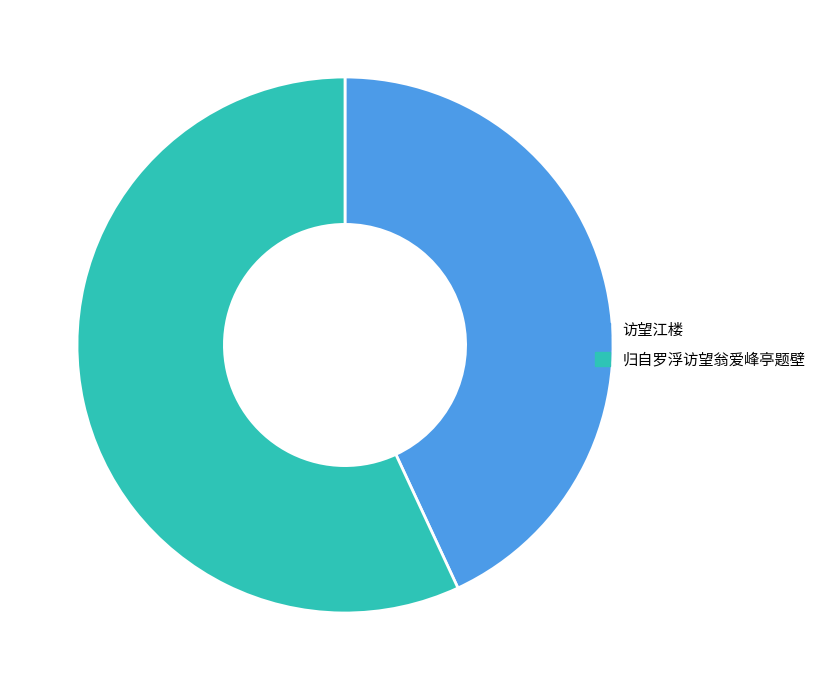

What is the largest slice in the pie chart?

归自罗浮访望翁爱峰亭题壁